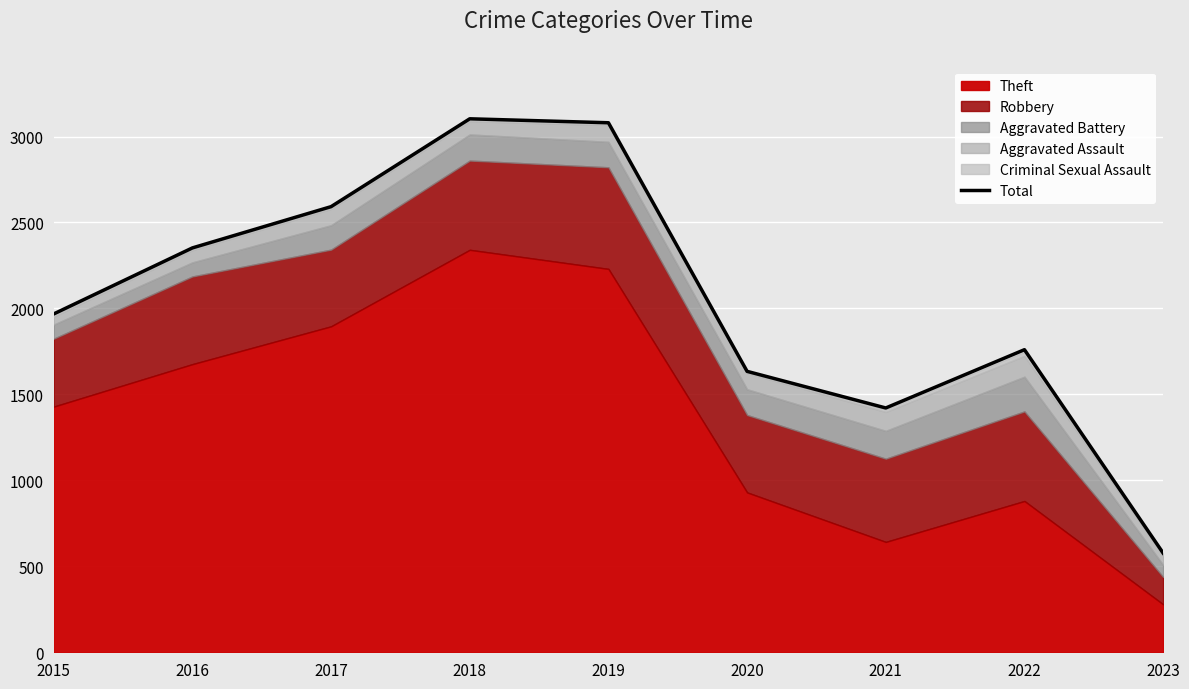

The Total series shows 4140 at 2016. True or false?

False